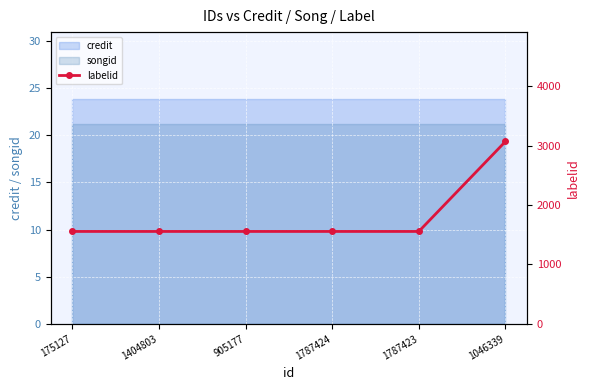

True or false: there are more than 2 points higher than both neighbors.

False